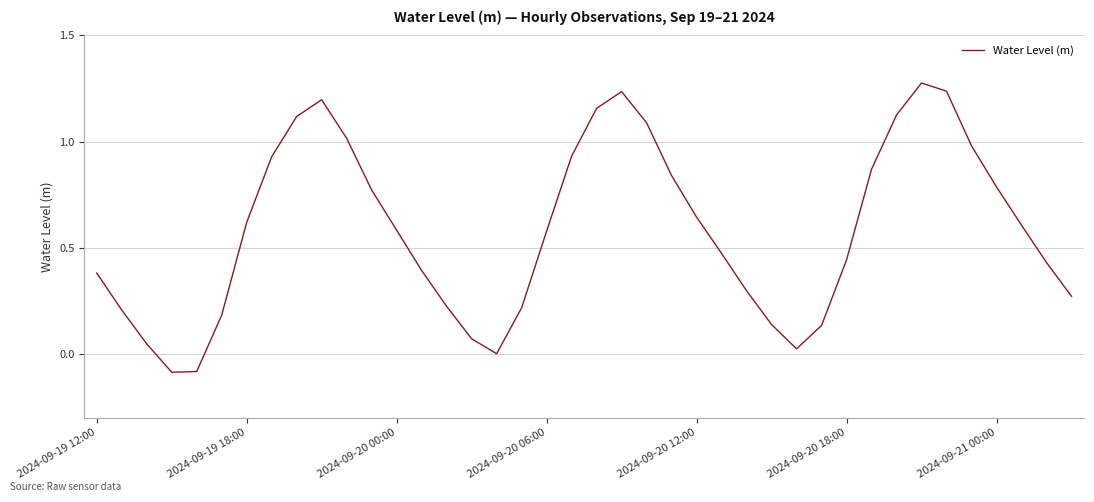

What is the difference between the maximum and minimum values?

1.4